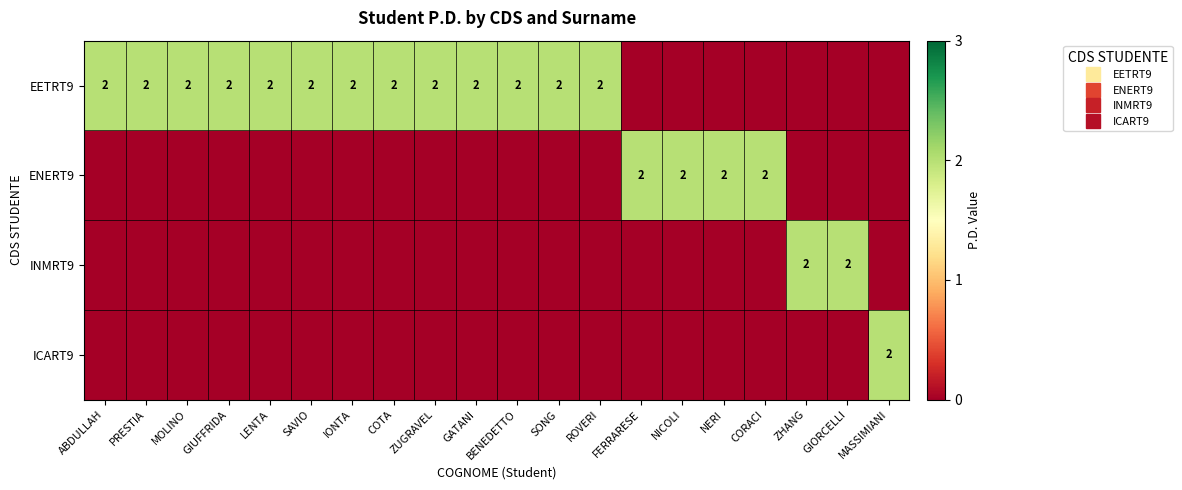

What is the greatest value displayed?

2